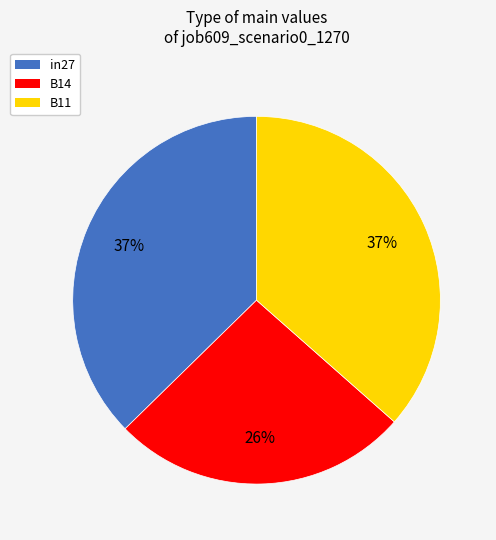

What percentage is the B14 slice, to the nearest percent?

26%